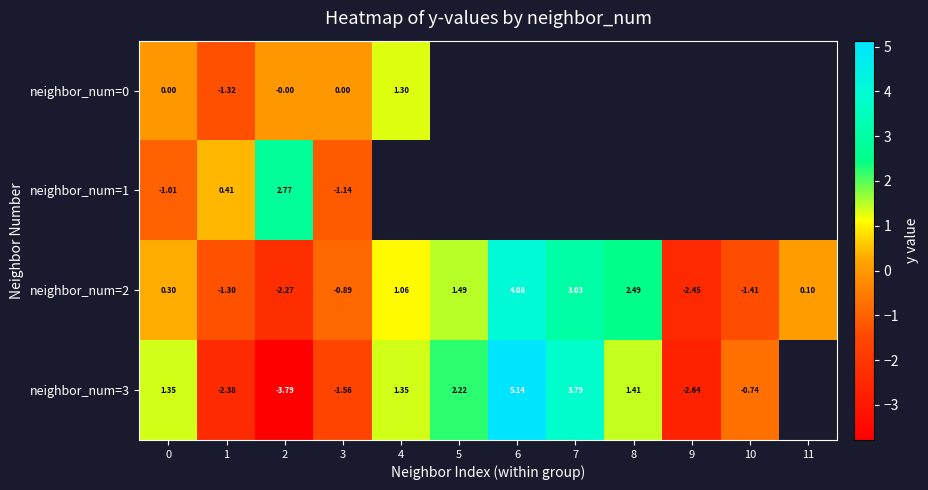

At which category does the chart reach its minimum across all series?

2